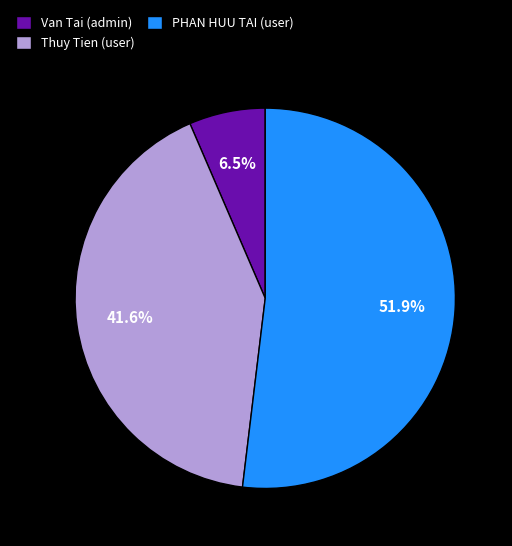

To the nearest percent, what is the combined percentage of PHAN HUU TAI (user) and Van Tai (admin)?

58%